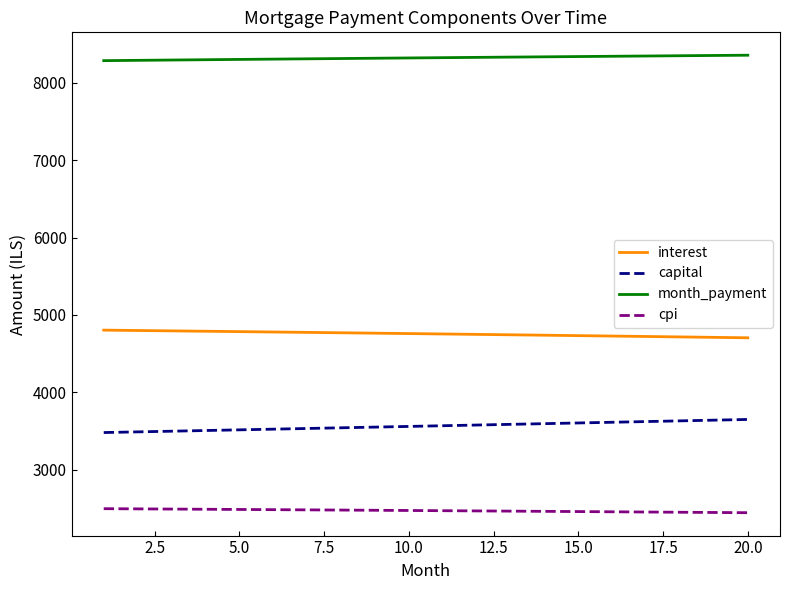

What is the difference between the maximum and minimum values in the capital series?

169.1